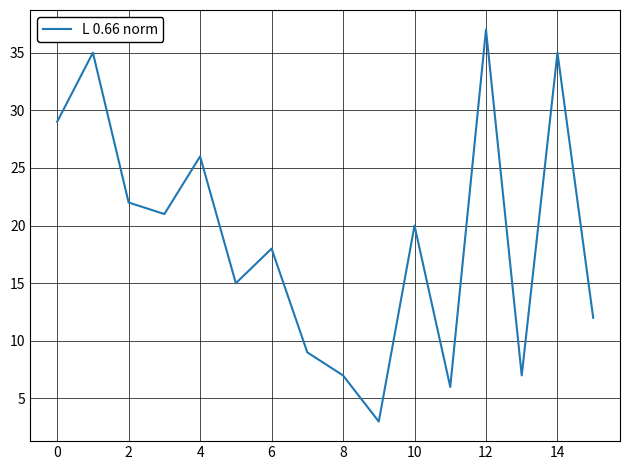

What is the smallest value displayed?

3